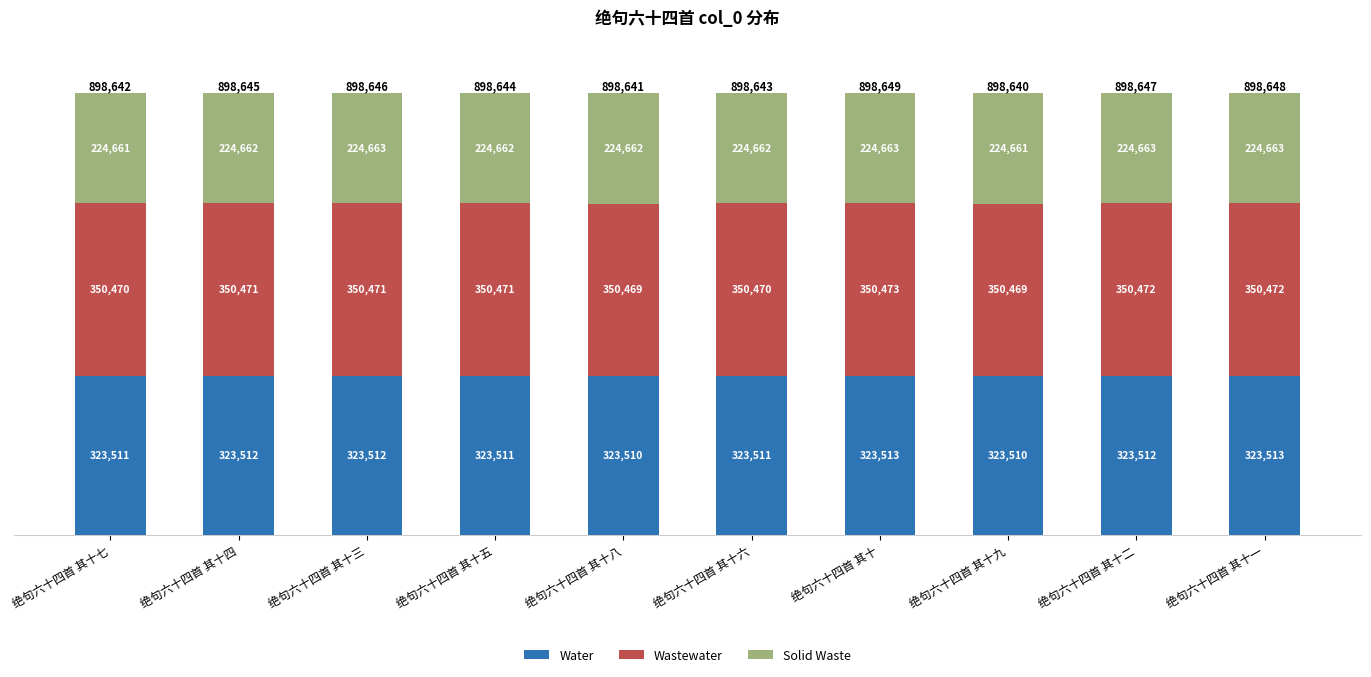

What are all the series names shown in the legend?

Water, Wastewater, Solid Waste